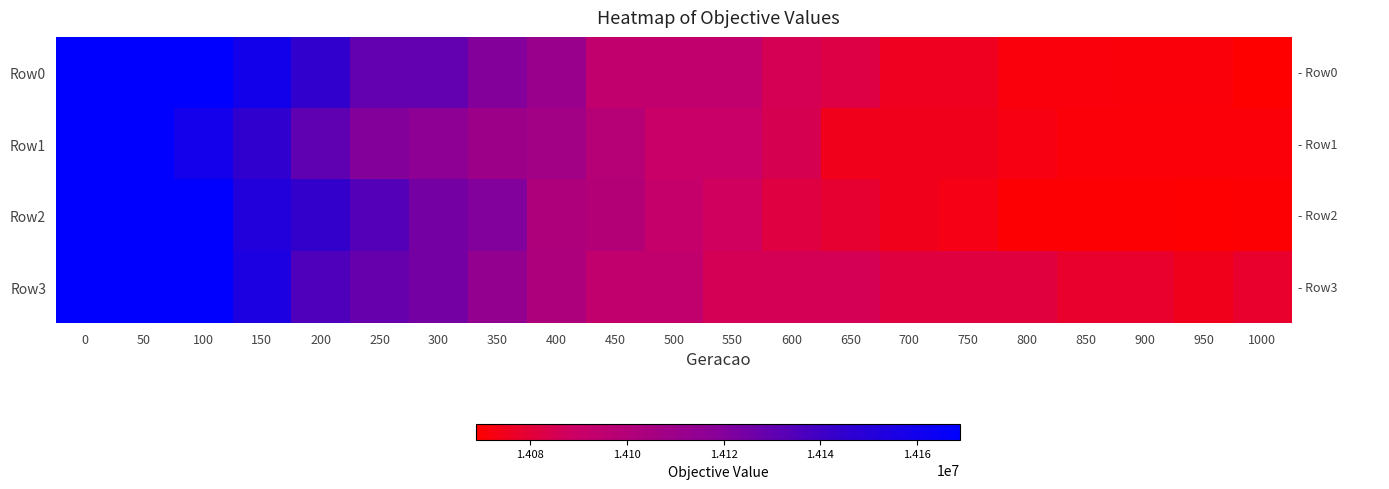

At 350, list the series in order from smallest to largest.

Row1, Row3, Row0, Row2